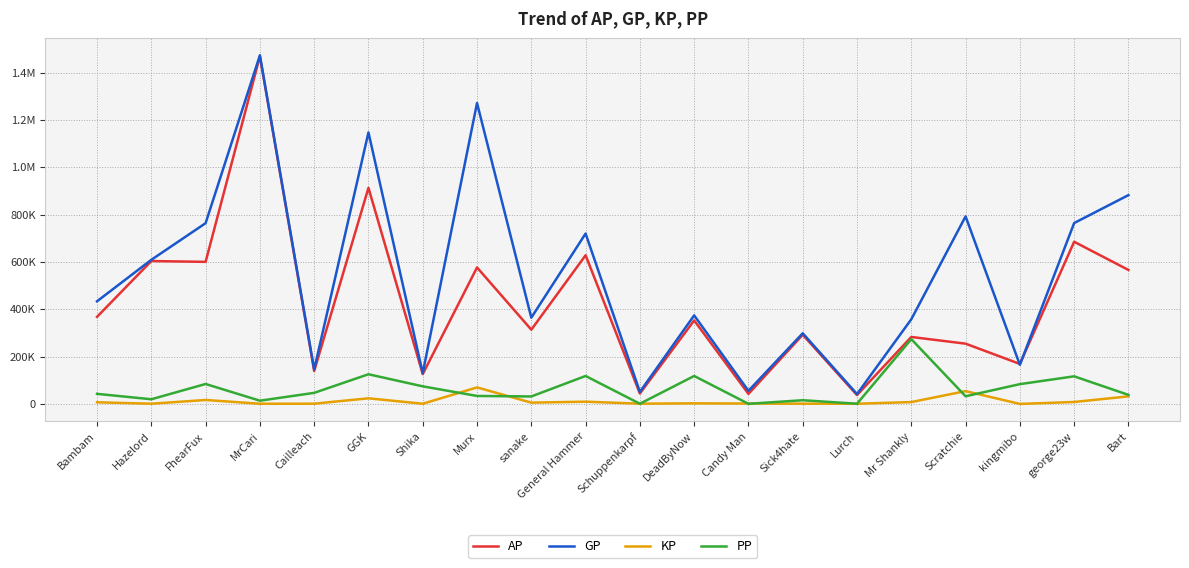

Does the chart display data point markers on the line(s)?

No